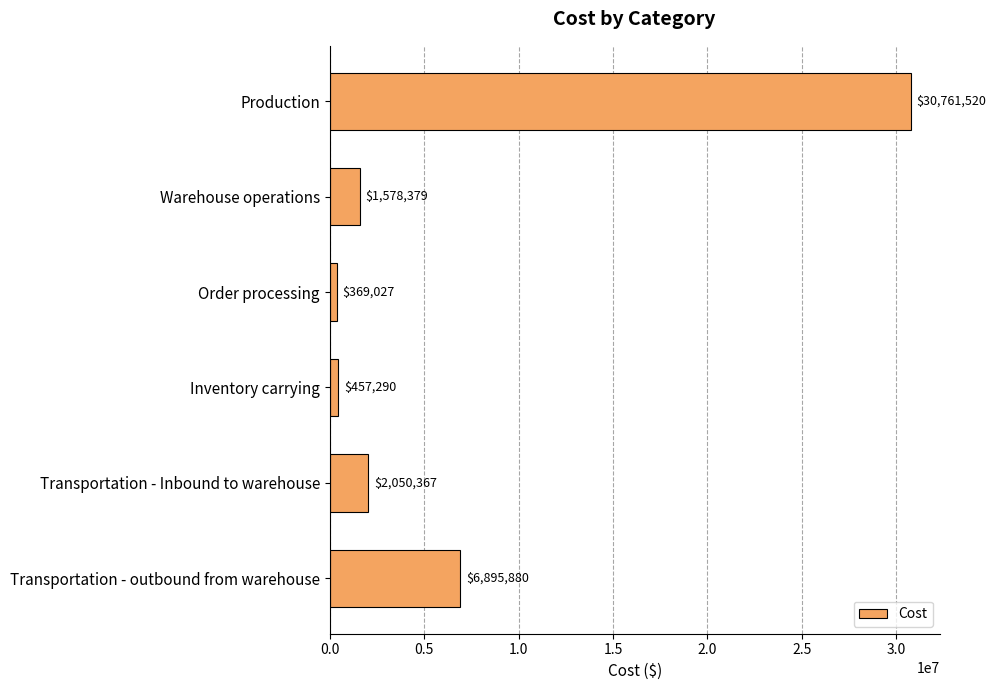

What is the change in value from Production to Transportation - outbound from warehouse?

-23865640